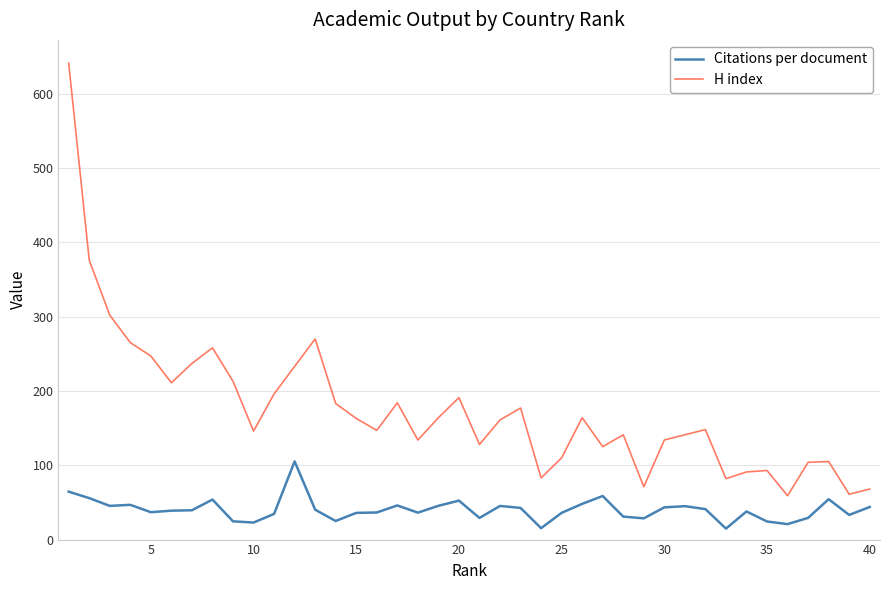

Which series has the widest spread of values?

H index